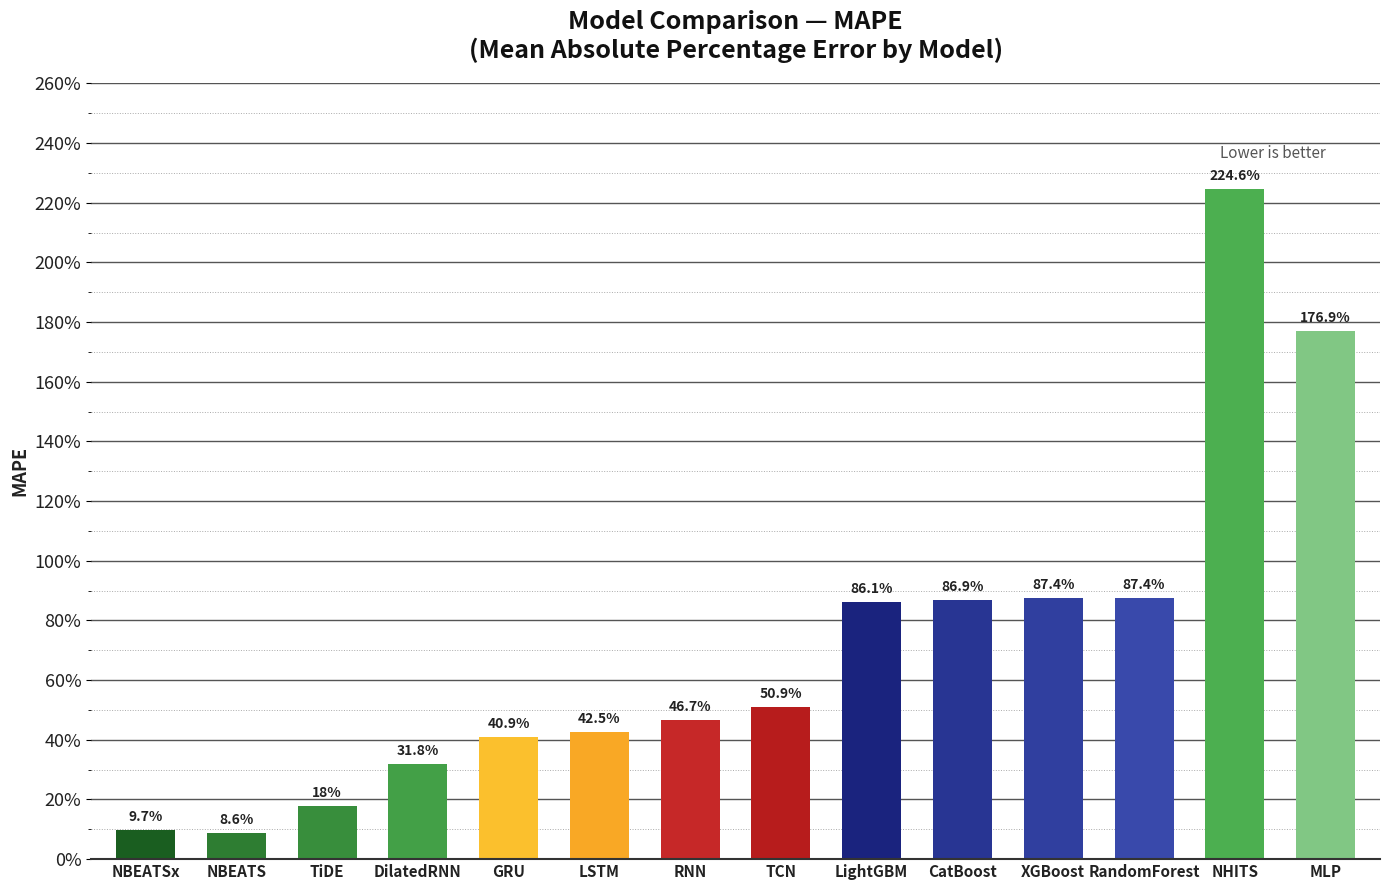

Does the chart contain stacked bars?

No